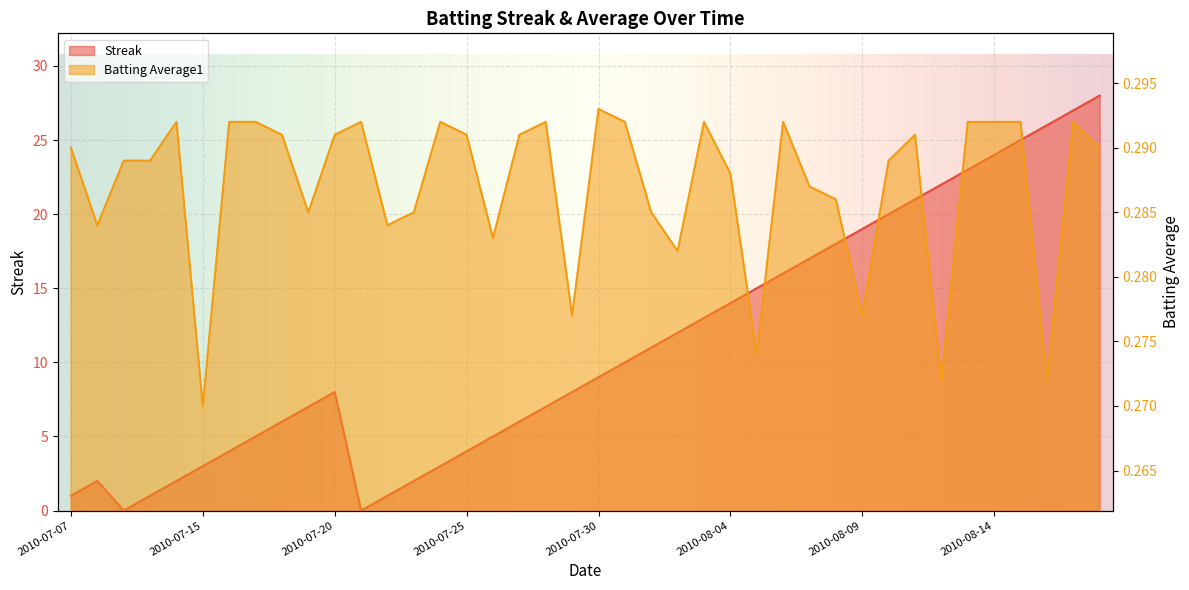

What is the maximum value shown in the chart?

28.0